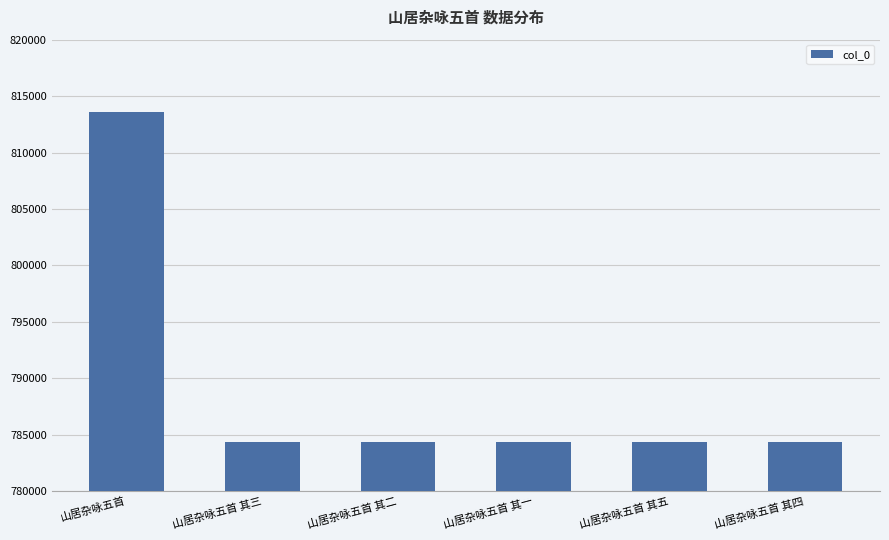

The value at 山居杂咏五首 其三 is 784357. True or false?

True